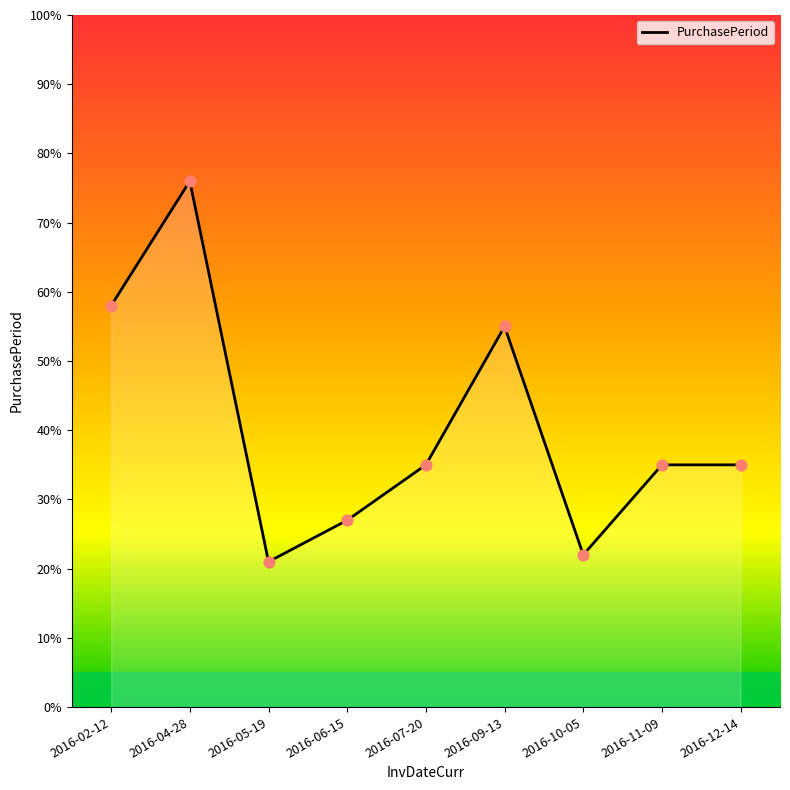

Approximately how many times larger is the value at 2016-11-09 compared to 2016-05-19?

1.7